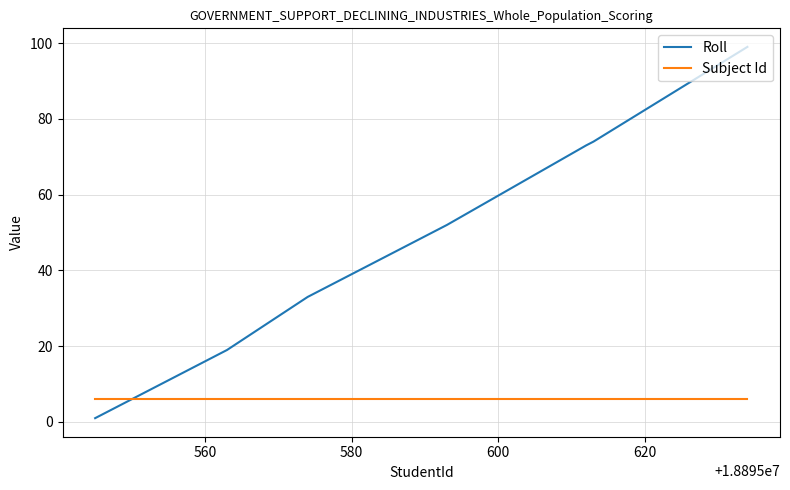

How many lines are shown in the chart?

2